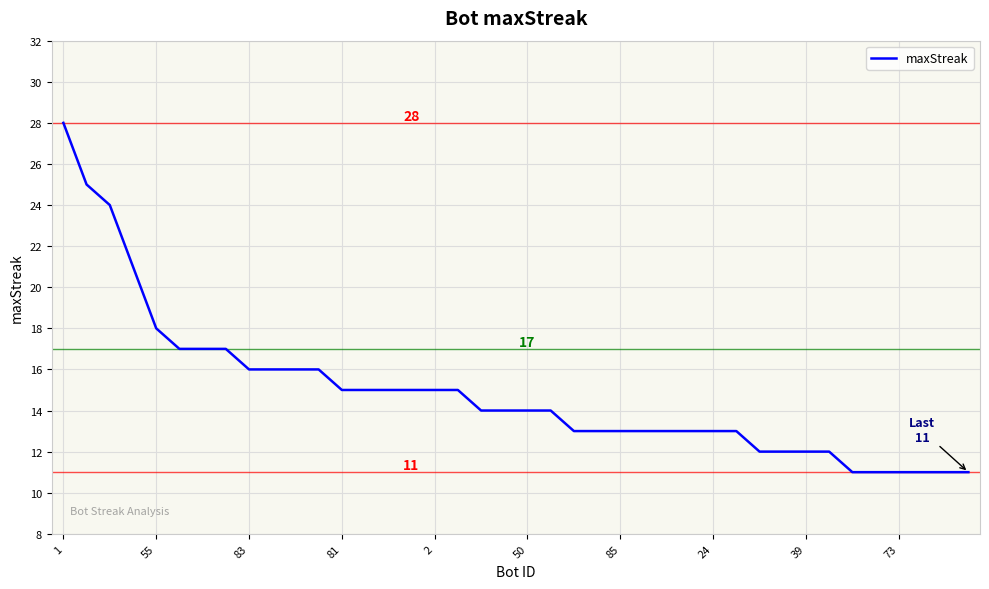

Reading left to right, extract all data points from this chart.

28	25	24	21	18	17	17	17	16	16	16	16	15	15	15	15	15	15	14	14	14	14	13	13	13	13	13	13	13	13	12	12	12	12	11	11	11	11	11	11